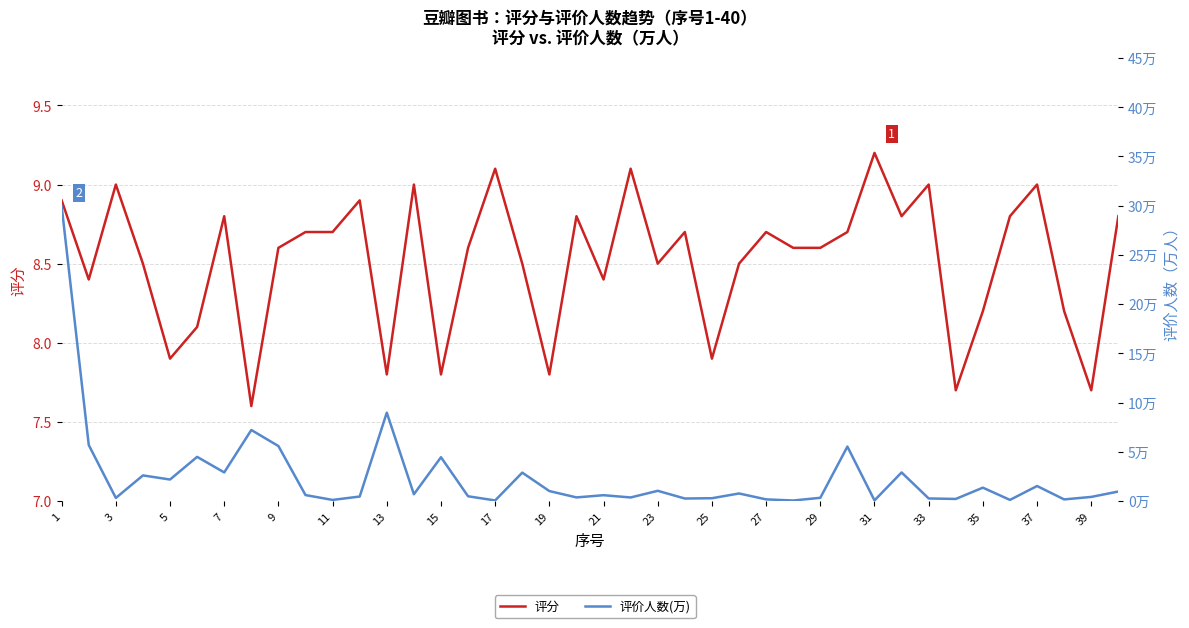

True or false: 评价人数(万) has a value of 0.1 at 11.

True